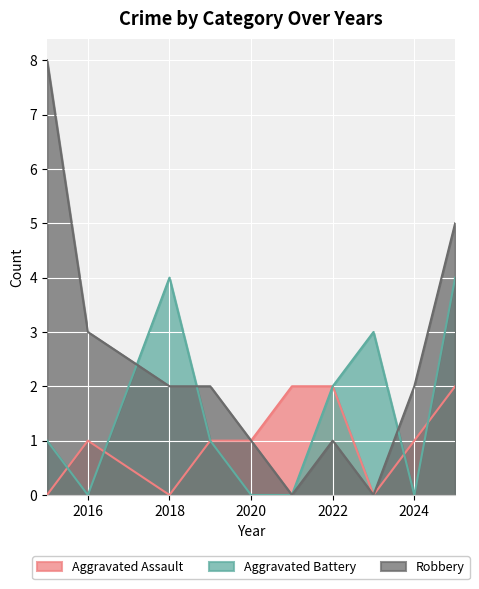

At how many categories does at least one series exceed 5?

1